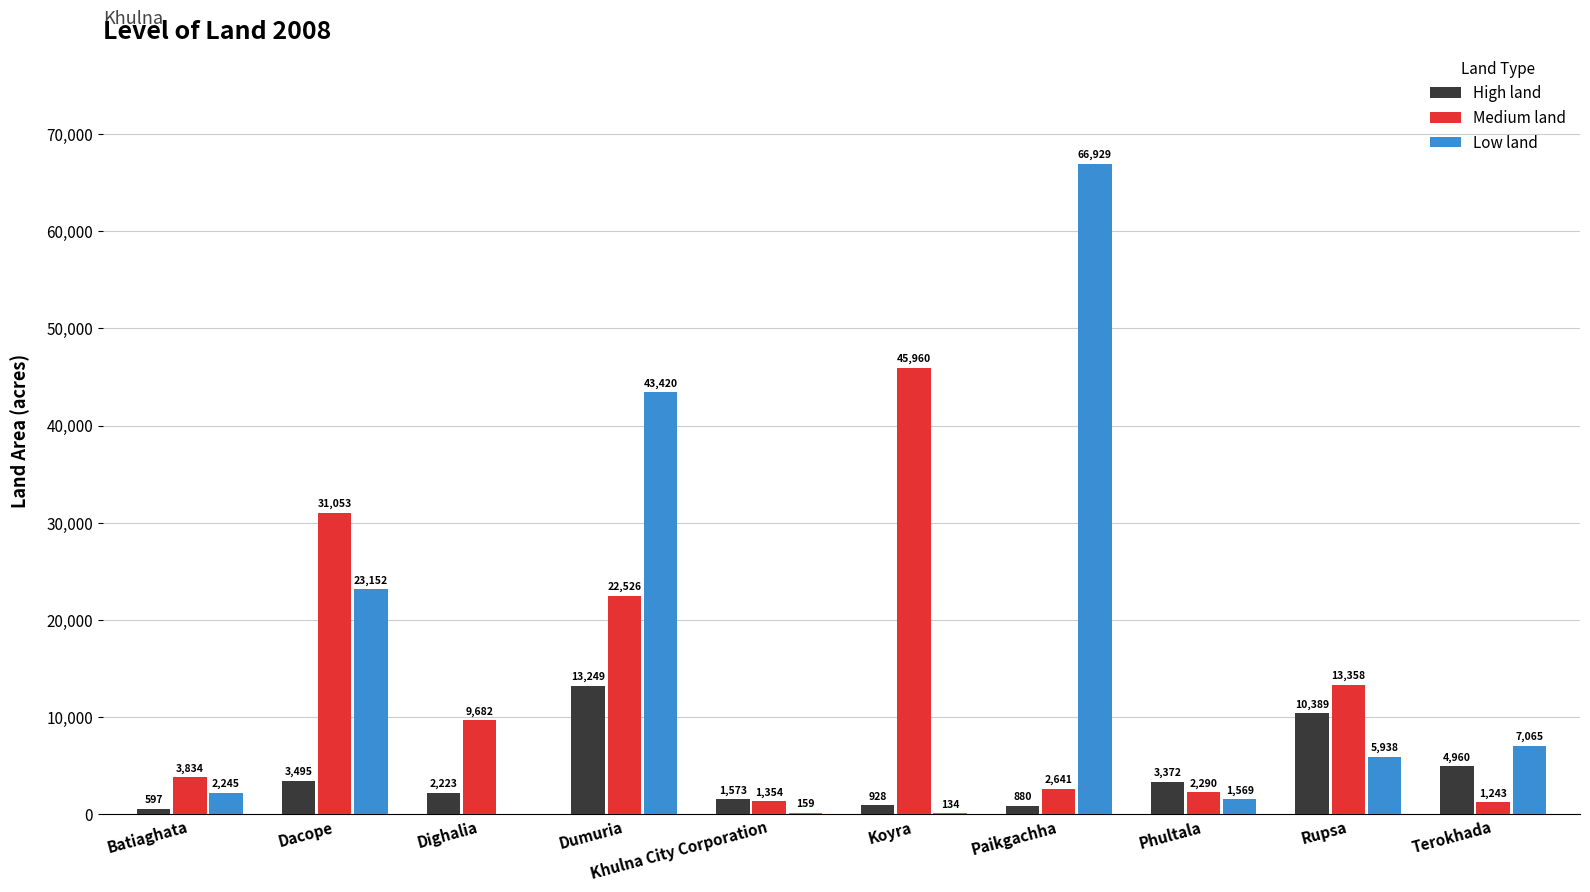

What is the maximum value shown in the chart?

66929